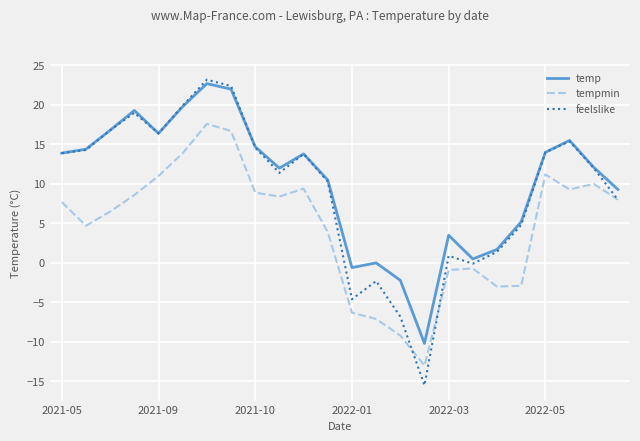

True or false: tempmin and temp cross at least once.

False